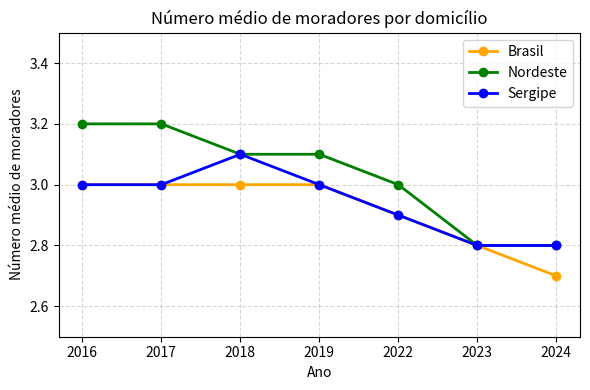

Reading left to right, what are all the values shown in this chart?

Brasil: 2016=3.0	2017=3.0	2018=3.0	2019=3.0	2022=2.9	2023=2.8	2024=2.7
Nordeste: 2016=3.2	2017=3.2	2018=3.1	2019=3.1	2022=3.0	2023=2.8	2024=2.8
Sergipe: 2016=3.0	2017=3.0	2018=3.1	2019=3.0	2022=2.9	2023=2.8	2024=2.8